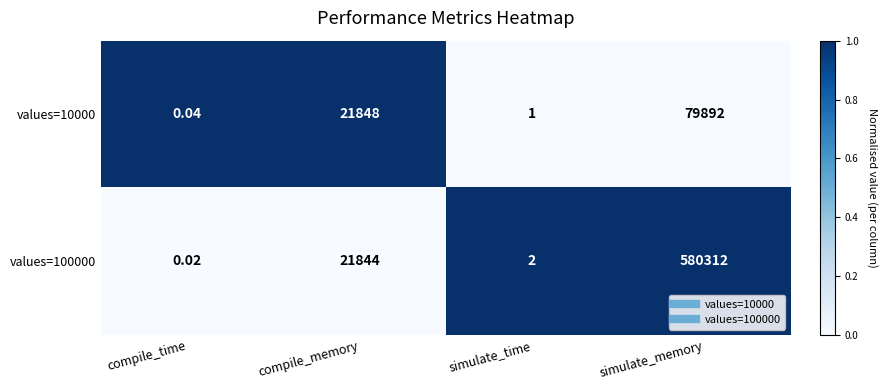

List the labels in order of values=10000 value, smallest first.

compile_time, simulate_time, compile_memory, simulate_memory